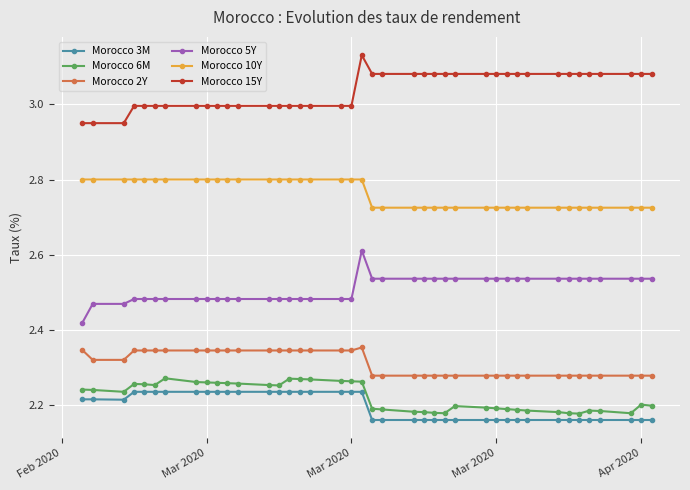

What is the sum of all Morocco 6M values?

88.9